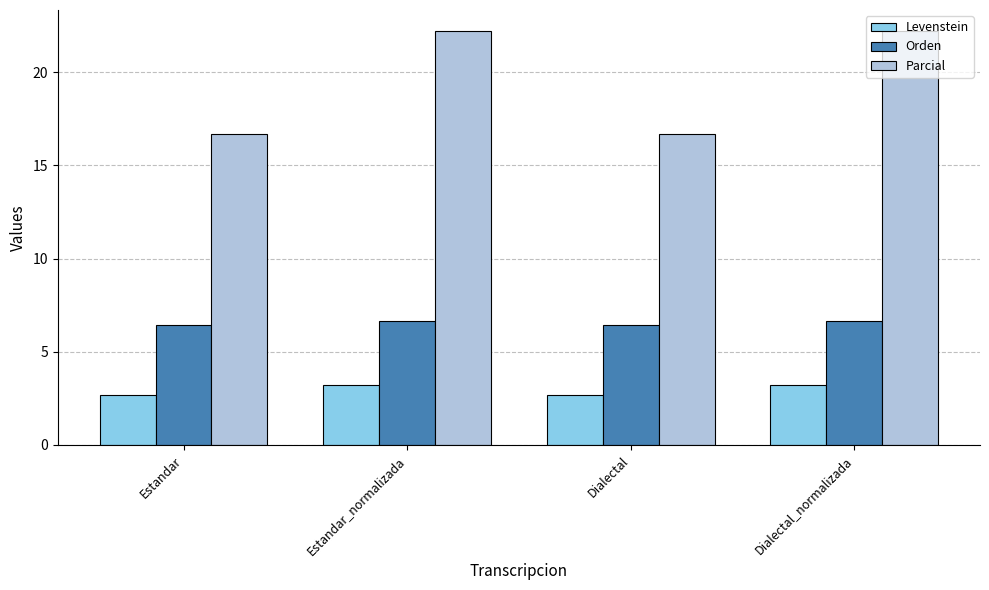

Reading right to left, what are all the values shown in this chart?

Levenstein: 3.2	2.7	3.2	2.7
Orden: 6.7	6.5	6.7	6.5
Parcial: 22.2	16.7	22.2	16.7